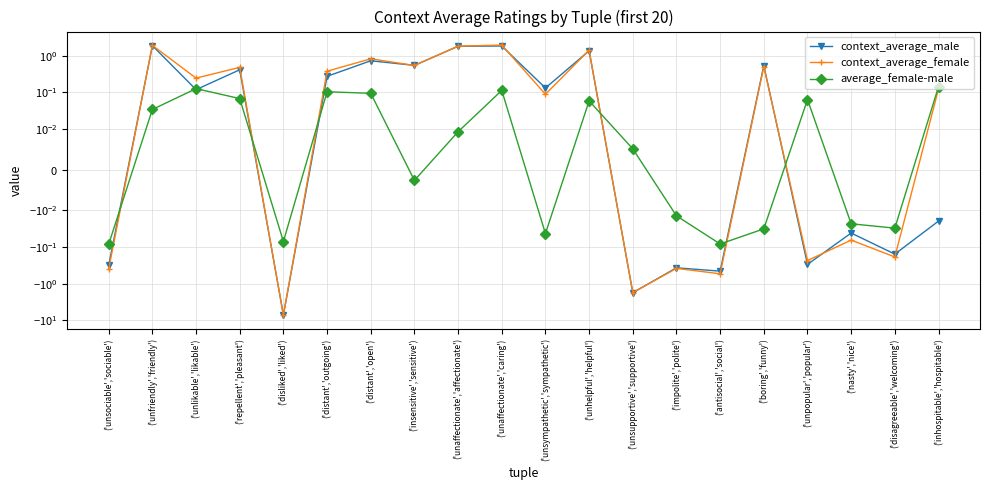

True or false: context_average_male has more than 1 points higher than both neighbors.

True